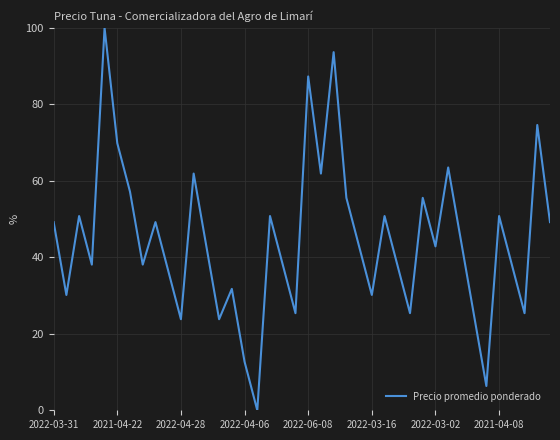

Does the chart have visible grid lines?

Yes